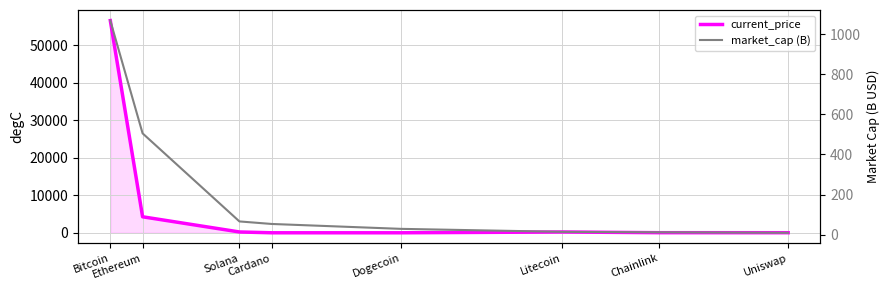

How many values in the market_cap (B) series are below 53?

4